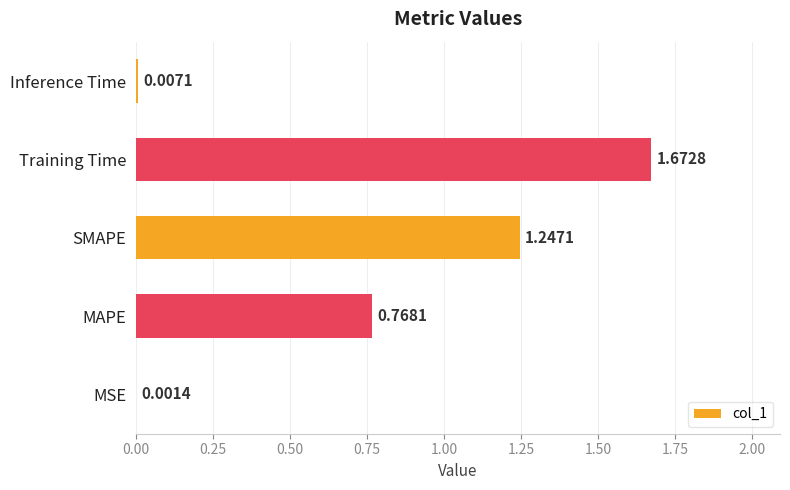

What is the change in value from MAPE to Training Time?

+0.9